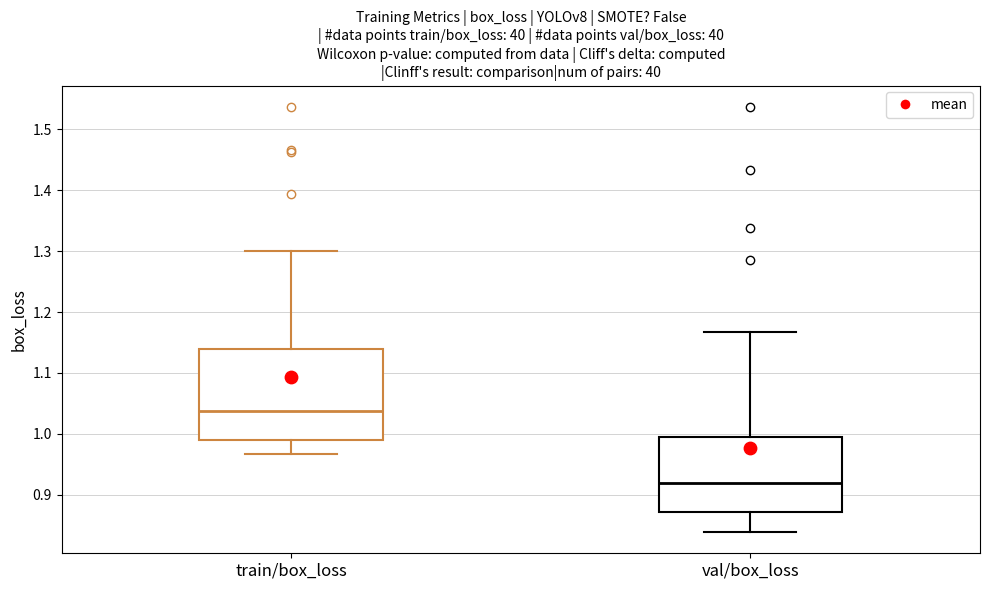

Which box's median line is the lowest?

val/box_loss